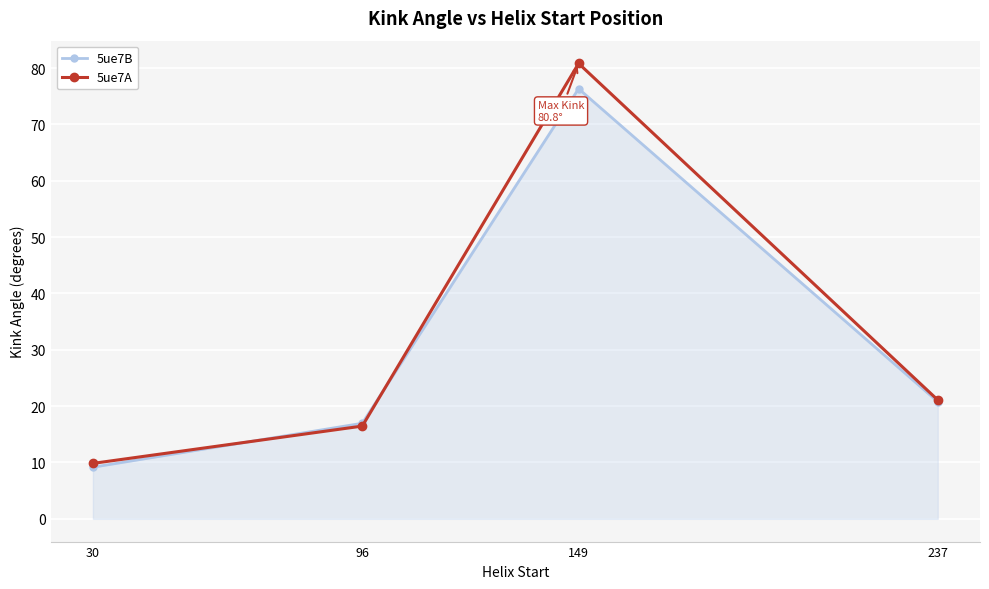

How many lines are shown in the chart?

2